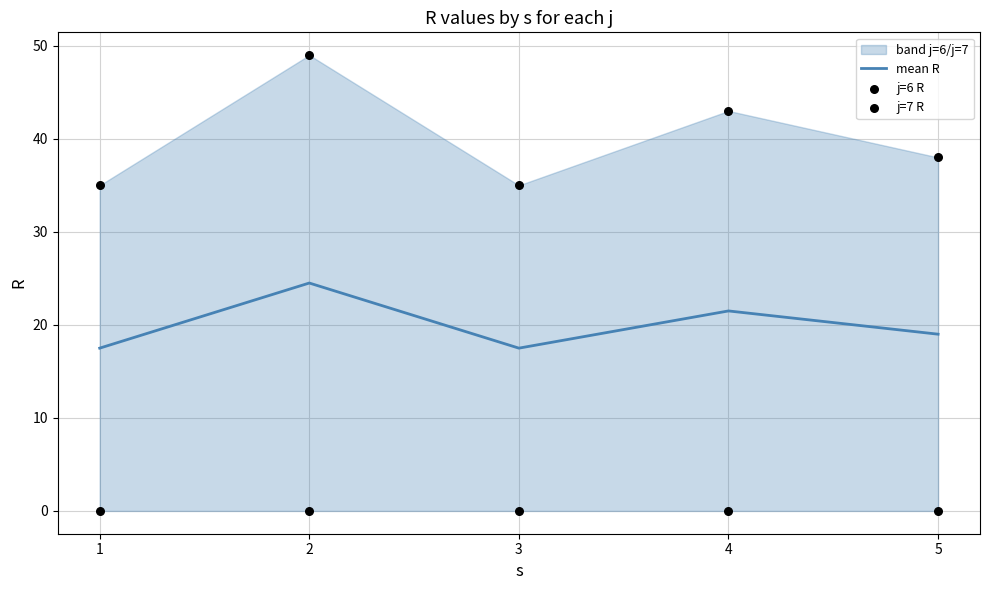

Which series has the largest total across all categories?

j=6 R